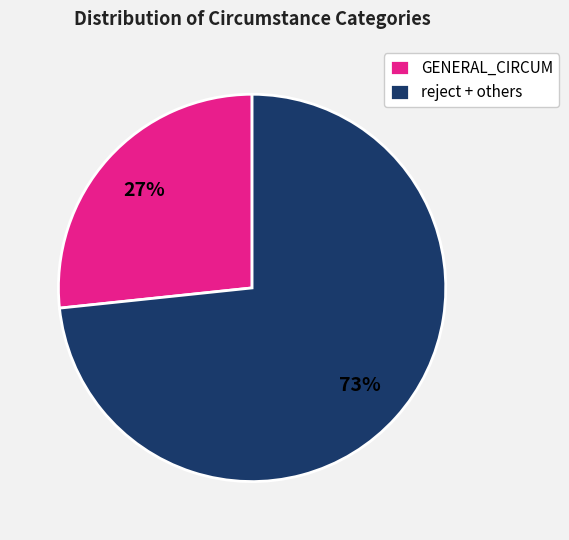

Between reject + others and GENERAL_CIRCUM, which is larger?

reject + others